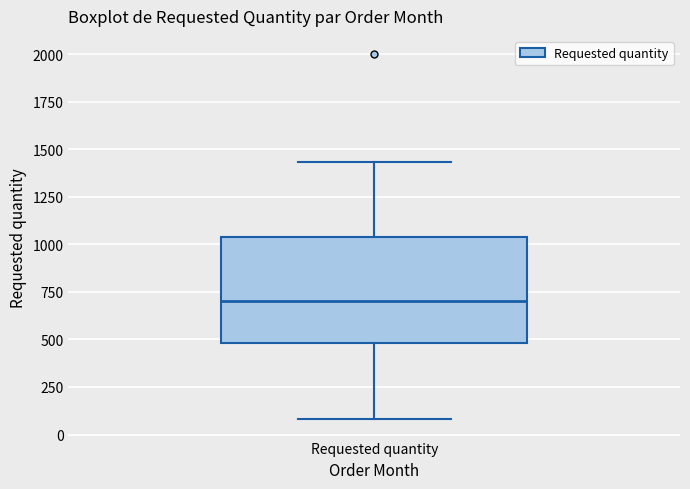

Read this box plot against the y-axis: the position of the median line, the range covered by the box, and the ends of both whiskers. The values are not printed on the chart, so give them approximately, as read against the axis.

median 700, box 500 to 1050, whiskers 100 to 1450